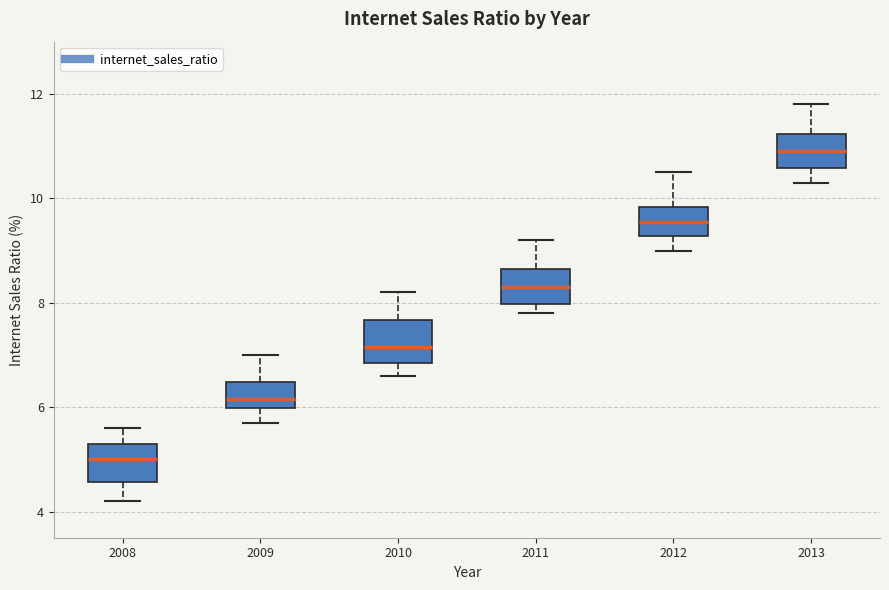

Which box has the lowest median line?

2008